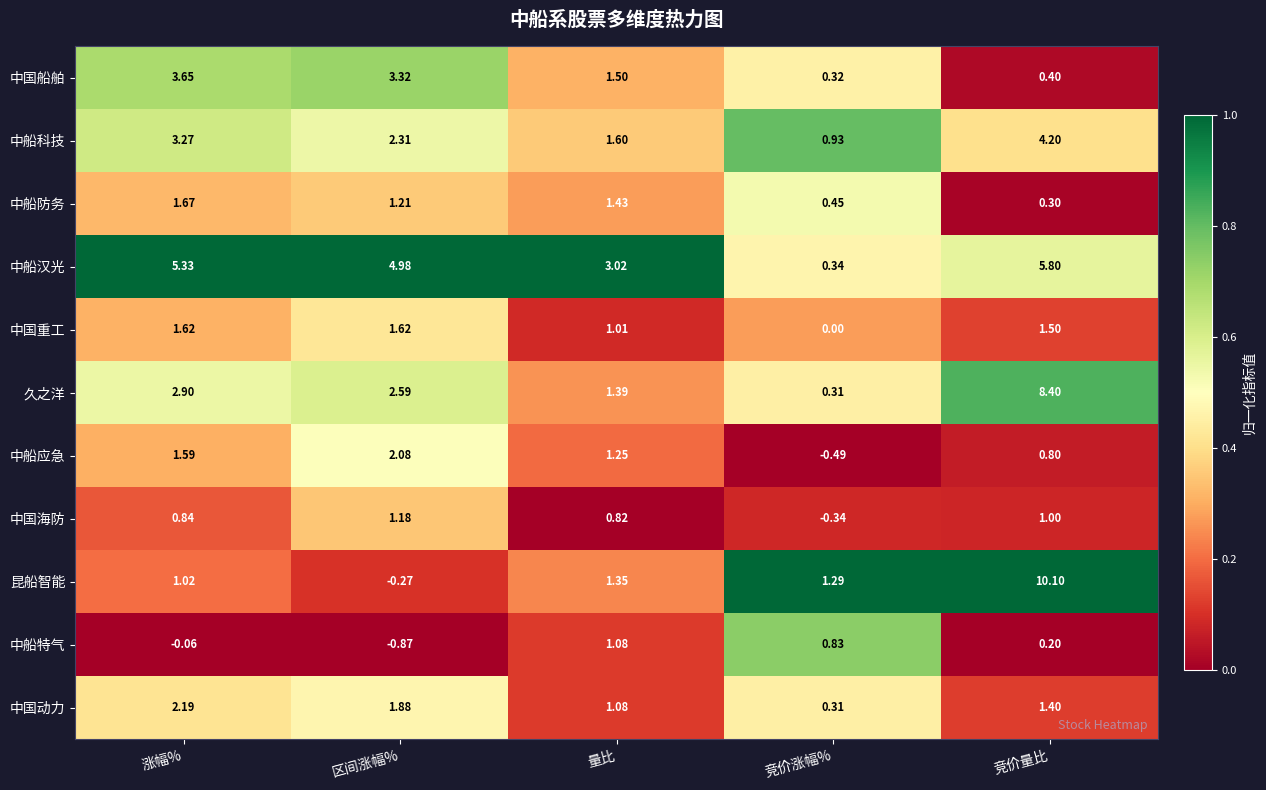

Rank the series by their maximum value, from highest to lowest.

昆船智能, 久之洋, 中船汉光, 中船科技, 中国船舶, 中国动力, 中船应急, 中船防务, 中国重工, 中国海防, 中船特气